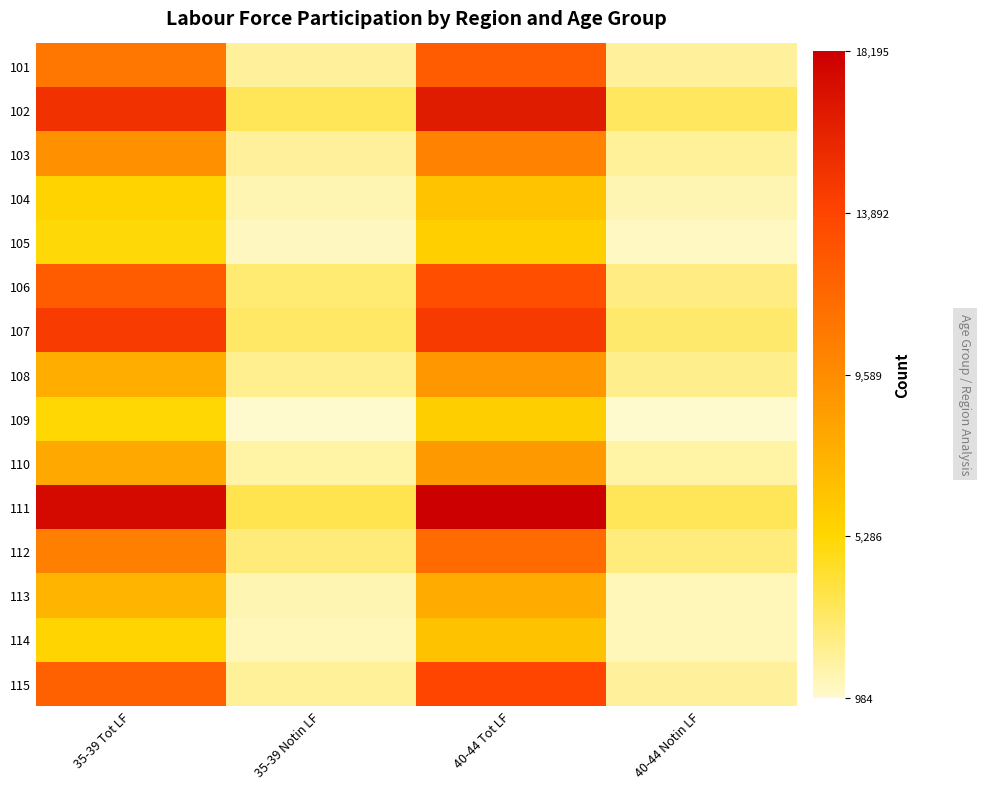

What is the spread (max minus min) of values at 40-44 Tot LF?

0.7